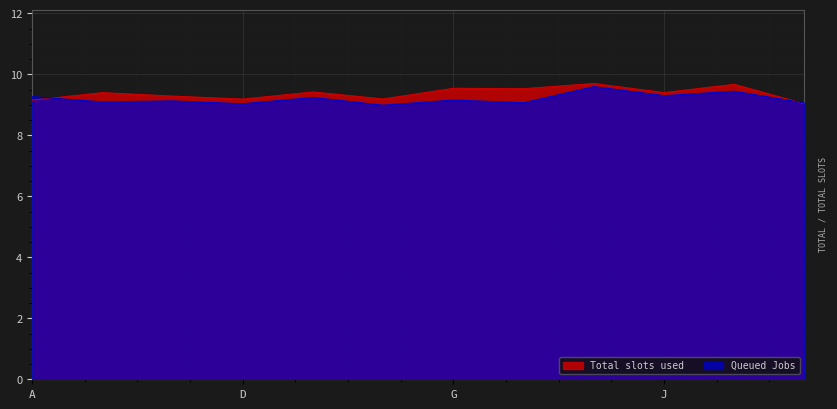

What is the approximate value of Total slots used at A?

9.2